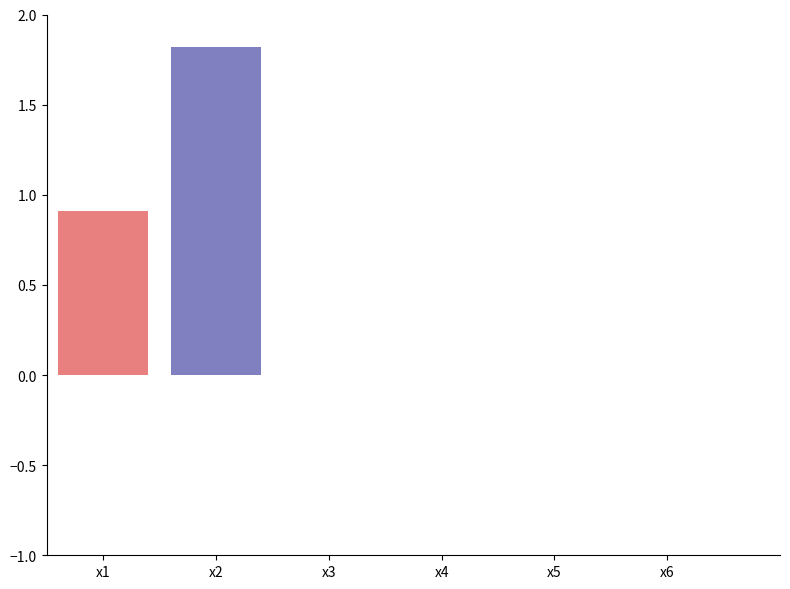

Reading right to left, extract all data points from this chart.

0.0	0.0	0.0	0.0	1.8	0.9